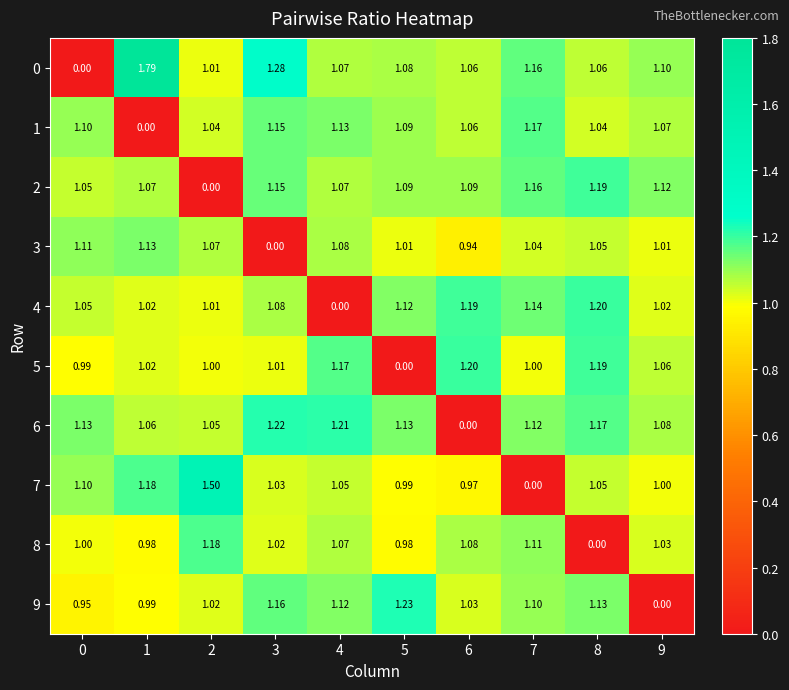

Is the value of 6 at 1 greater than the value of 2 at 2?

Yes